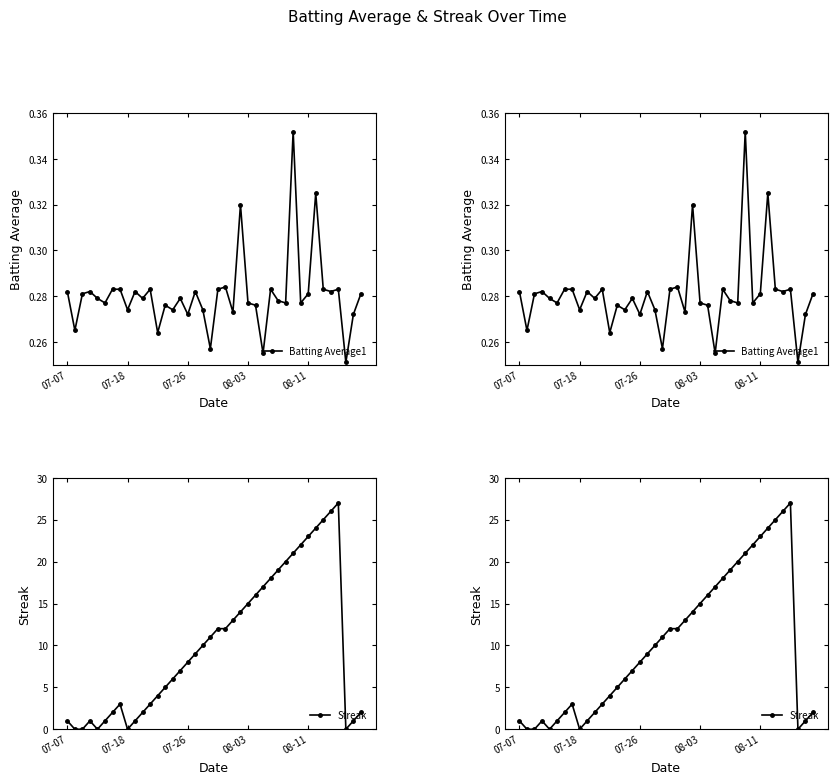

What is the maximum value for Batting Average1?

0.4